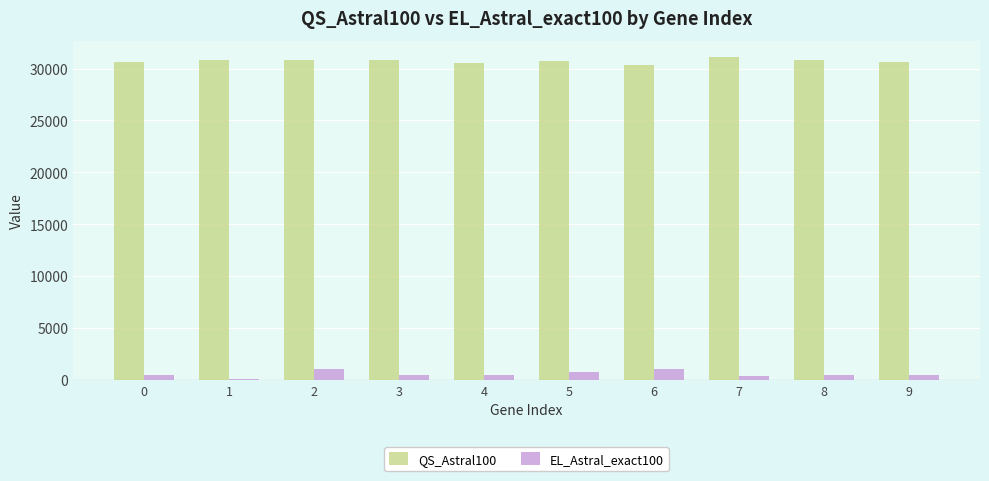

The value of QS_Astral100 at 1 is 50163. True or false?

False